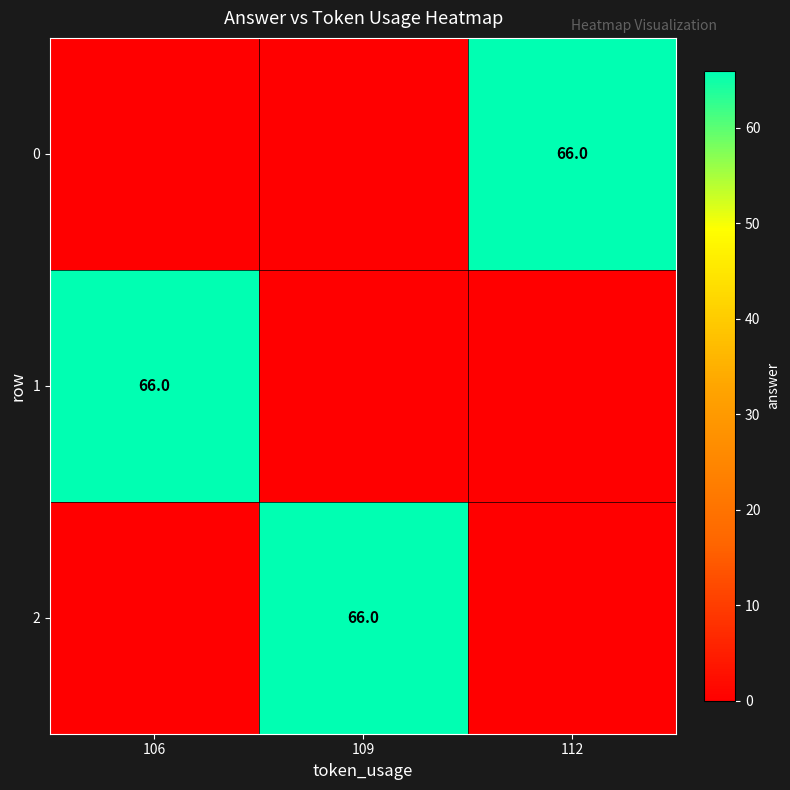

Is it true that 2 equals 24 at 109?

False